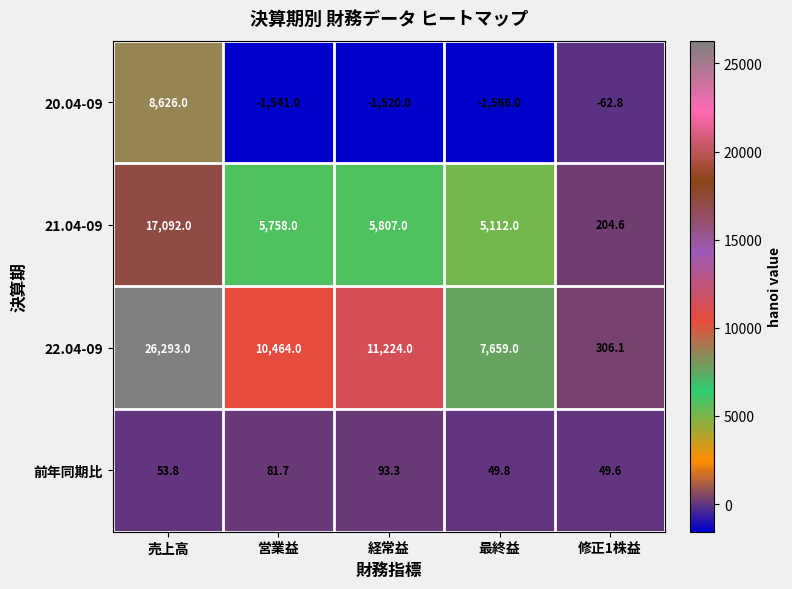

Is the value of 22.04-09 at 営業益 greater than the value of 前年同期比 at 最終益?

Yes